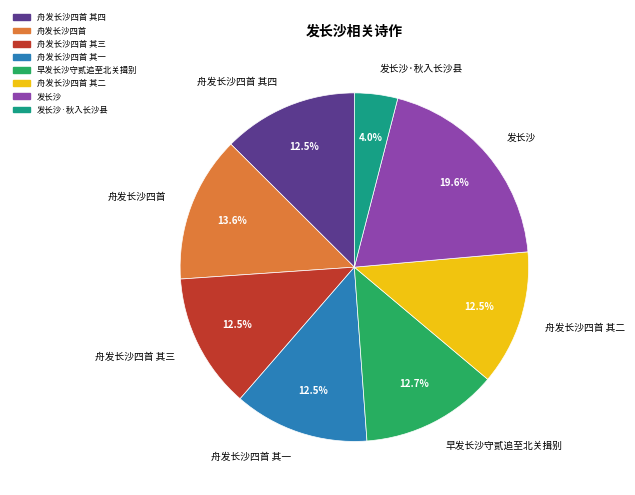

Does 舟发长沙四首 其三 account for over 50% of the chart?

No